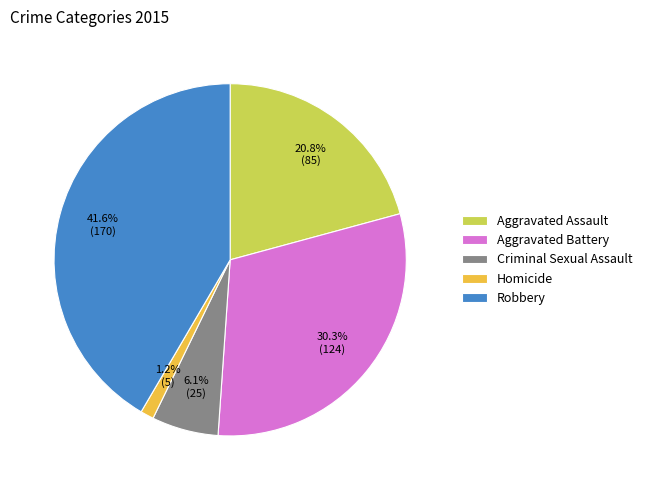

Rank the categories by value from highest to lowest.

Robbery, Aggravated Battery, Aggravated Assault, Criminal Sexual Assault, Homicide